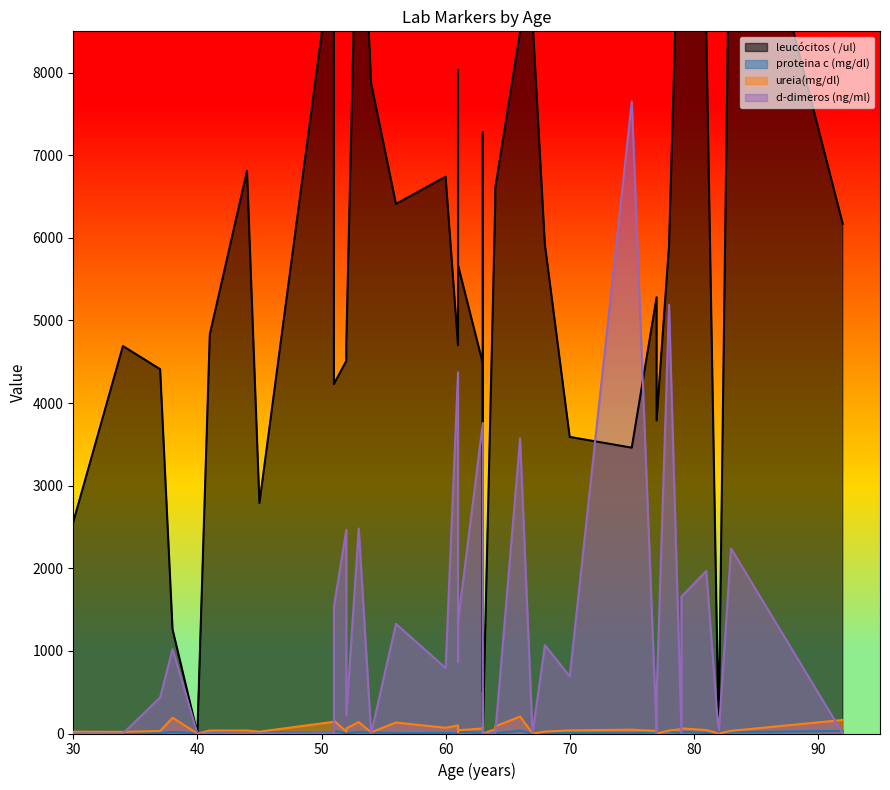

Is it true that proteina c (mg/dl) equals 7.3 at 60?

True